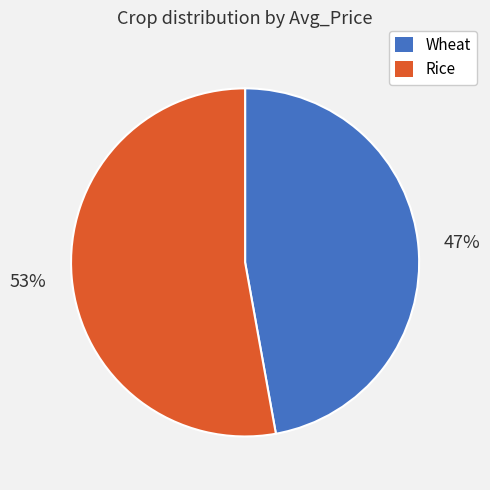

What percentage is the Rice slice, to the nearest percent?

53%